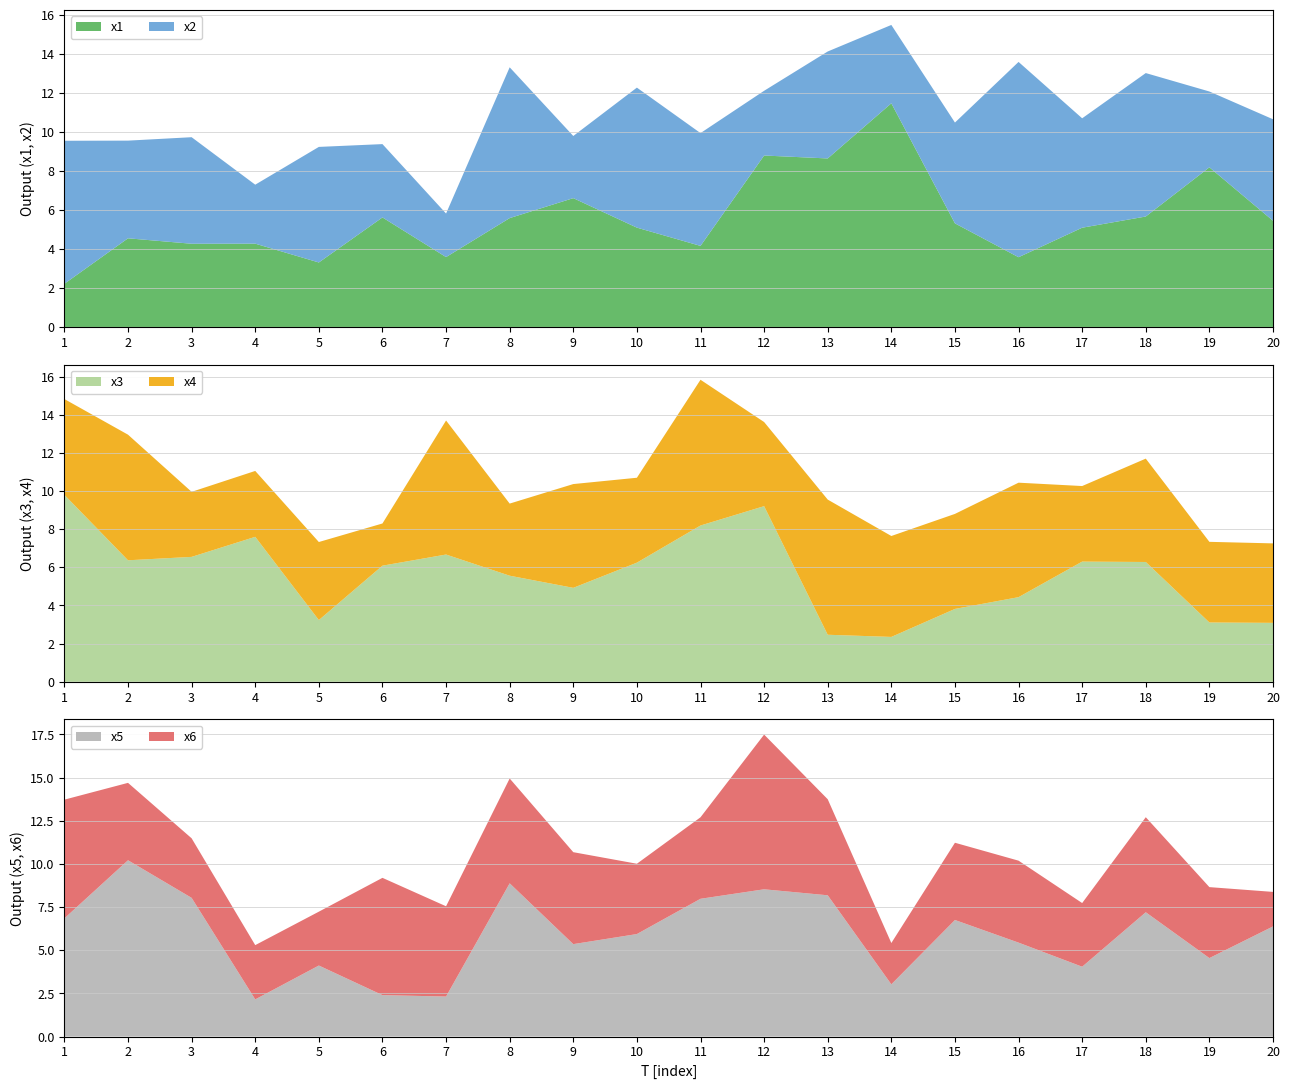

Reading left to right, list all the values displayed in this chart.

x1: 1=2.2	2=4.5	3=4.3	4=4.3	5=3.3	6=5.6	7=3.6	8=5.6	9=6.6	10=5.1	11=4.2	12=8.8	13=8.6	14=11.5	15=5.3	16=3.6	17=5.1	18=5.7	19=8.2	20=5.4
x2: 1=7.3	2=5.0	3=5.5	4=3.0	5=5.9	6=3.8	7=2.2	8=7.7	9=3.2	10=7.2	11=5.8	12=3.3	13=5.5	14=4.0	15=5.2	16=10.0	17=5.6	18=7.4	19=3.9	20=5.2
x3: 1=9.8	2=6.4	3=6.5	4=7.6	5=3.2	6=6.1	7=6.7	8=5.6	9=4.9	10=6.2	11=8.2	12=9.2	13=2.5	14=2.4	15=3.8	16=4.4	17=6.3	18=6.3	19=3.1	20=3.1
x4: 1=5.0	2=6.6	3=3.4	4=3.5	5=4.1	6=2.2	7=7.0	8=3.8	9=5.4	10=4.5	11=7.6	12=4.4	13=7.1	14=5.3	15=5.0	16=6.0	17=4.0	18=5.4	19=4.2	20=4.2
x5: 1=6.8	2=10.2	3=8.0	4=2.2	5=4.1	6=2.4	7=2.3	8=8.9	9=5.4	10=5.9	11=8.0	12=8.5	13=8.2	14=3.0	15=6.8	16=5.4	17=4.0	18=7.2	19=4.5	20=6.4
x6: 1=6.9	2=4.5	3=3.4	4=3.1	5=3.1	6=6.8	7=5.2	8=6.1	9=5.3	10=4.1	11=4.7	12=9.0	13=5.6	14=2.4	15=4.5	16=4.7	17=3.7	18=5.5	19=4.1	20=2.0